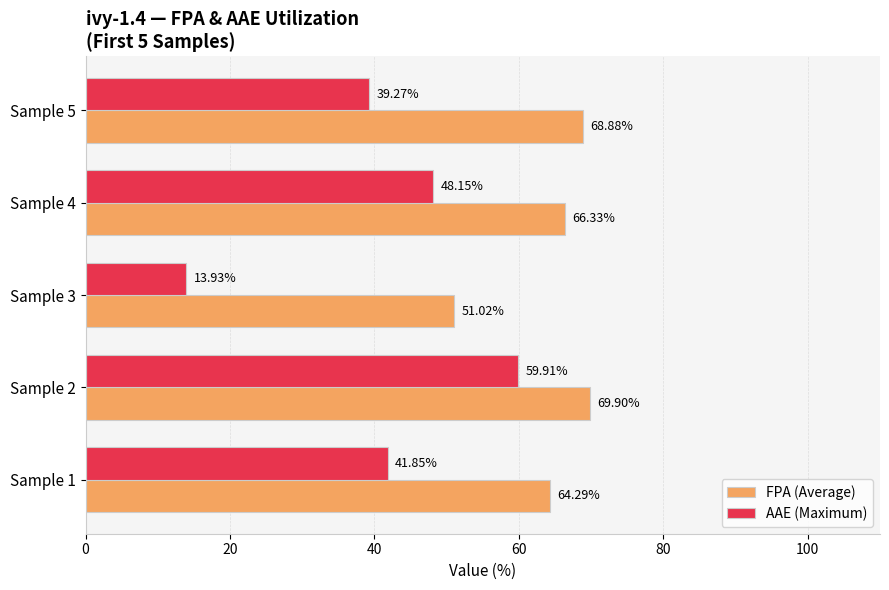

What is the difference between the second highest and minimum values in the FPA (Average) series?

17.9